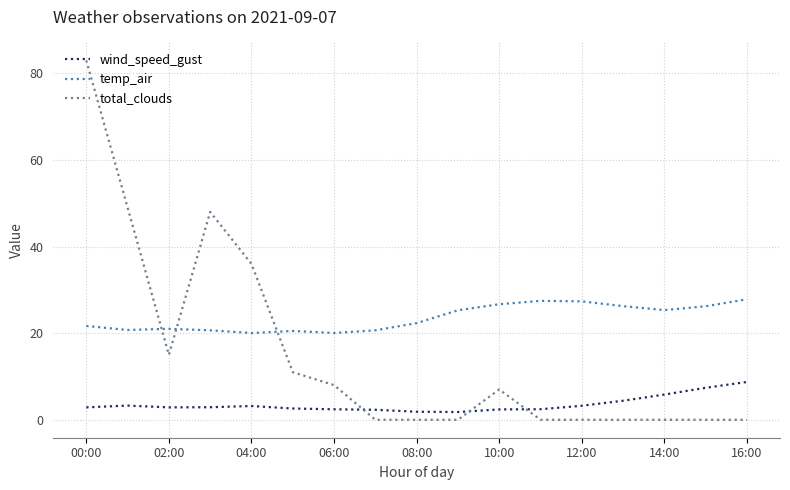

True or false: total_clouds and wind_speed_gust cross at least once.

True